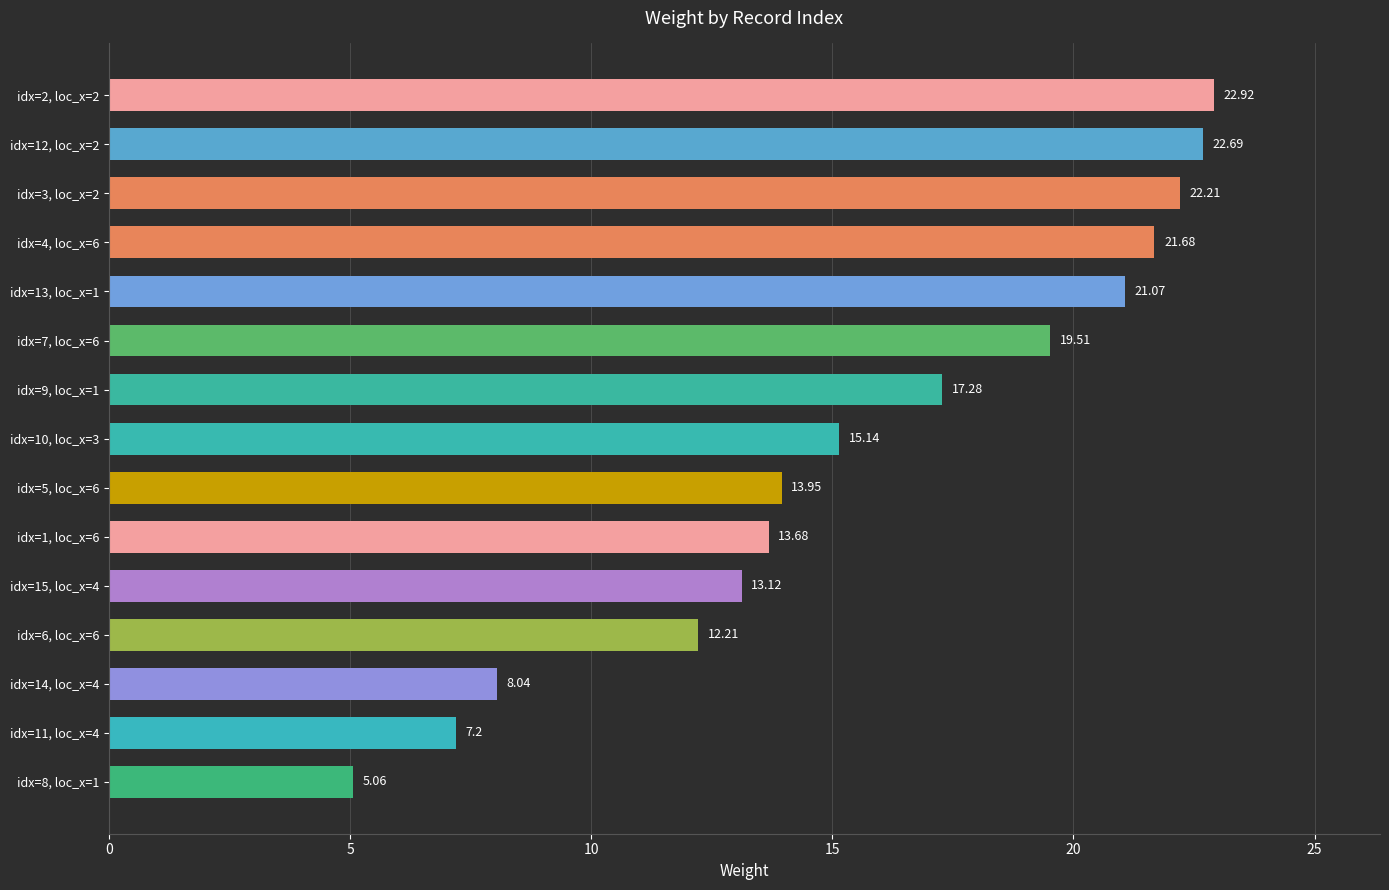

Approximately how many times larger is the value at idx=2, loc_x=2 compared to idx=14, loc_x=4?

2.9